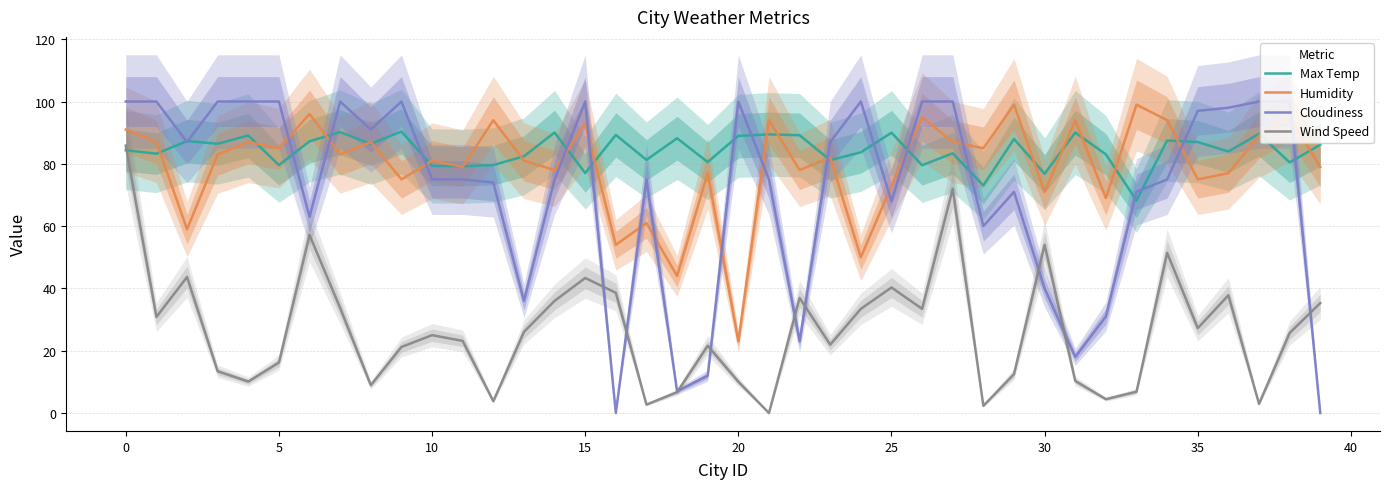

True or false: Wind Speed and Humidity cross at least once.

False